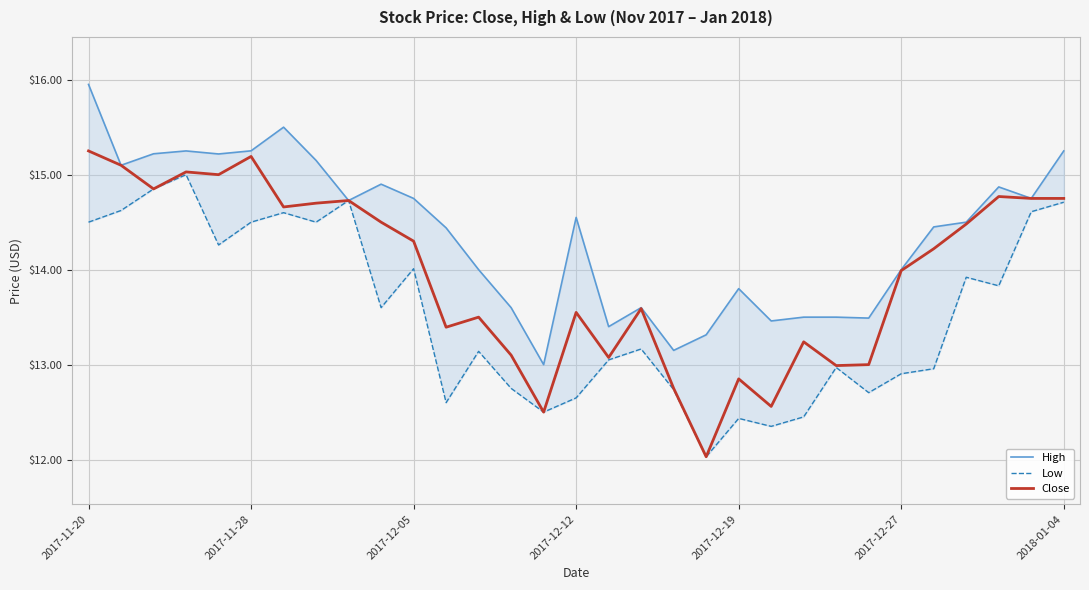

How many data points does each series have?

31